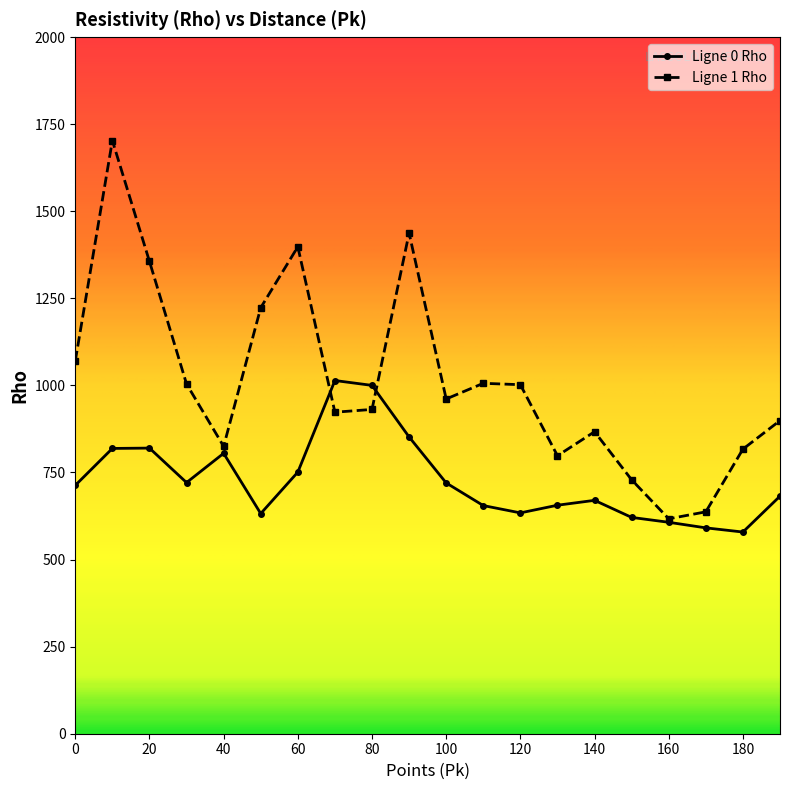

Rank the series by their average value, from highest to lowest.

Ligne 1 Rho, Ligne 0 Rho